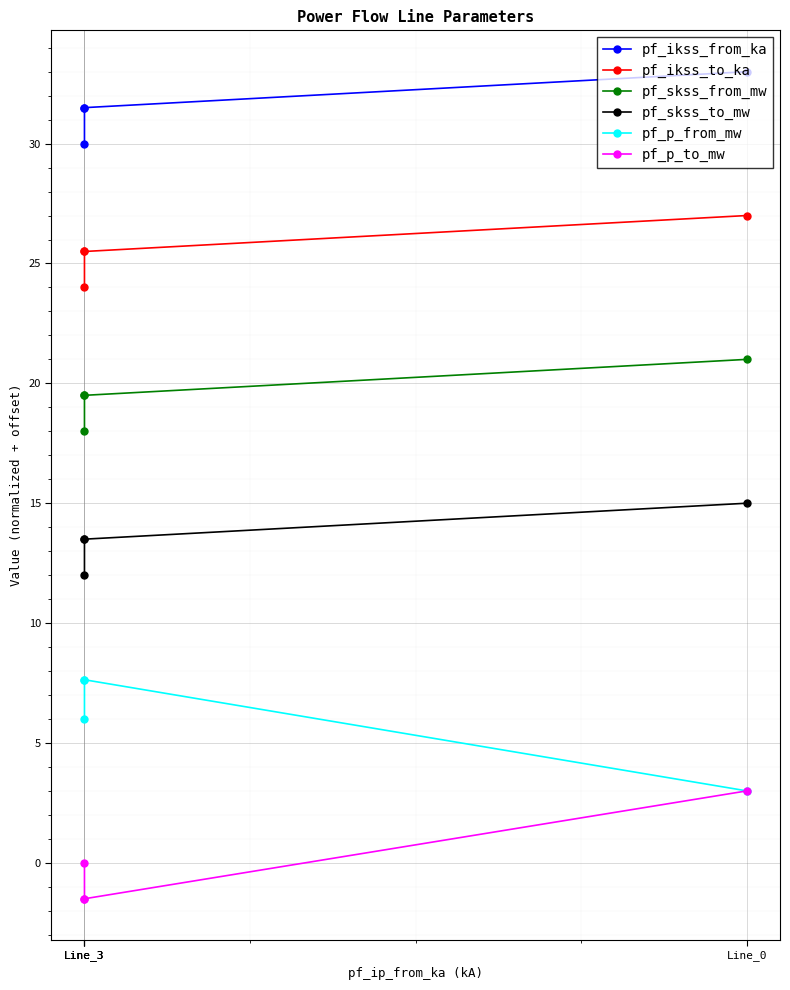

True or false: pf_p_to_mw and pf_skss_to_mw intersect in this chart.

False